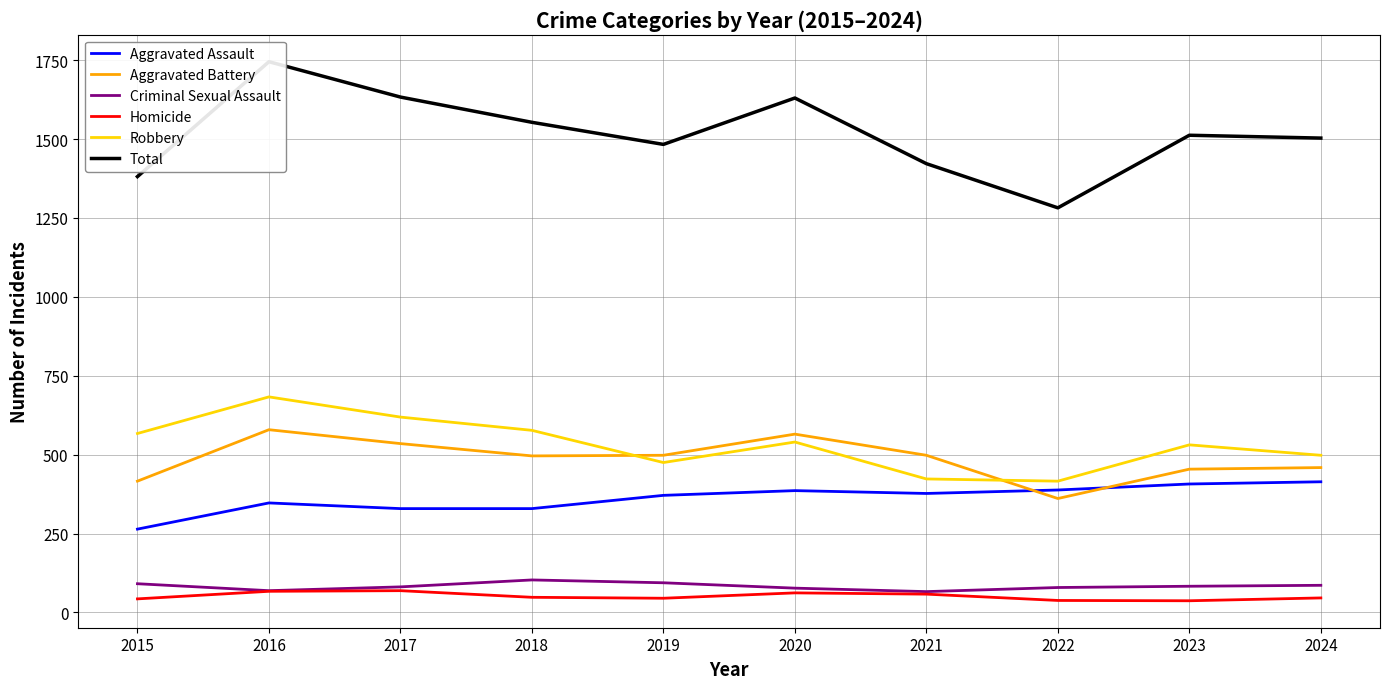

The Homicide series shows 45 at 2019. True or false?

True